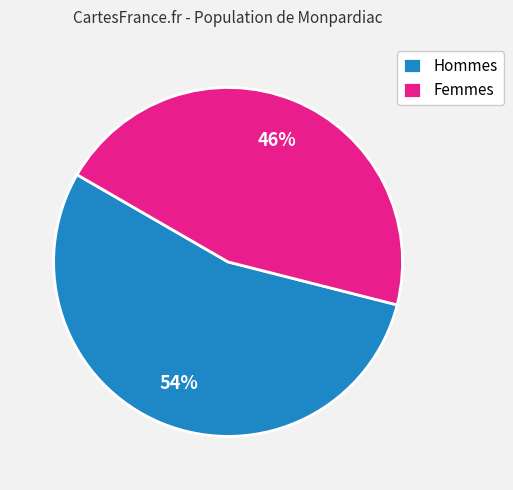

Which slice represents more than half of the pie?

Hommes